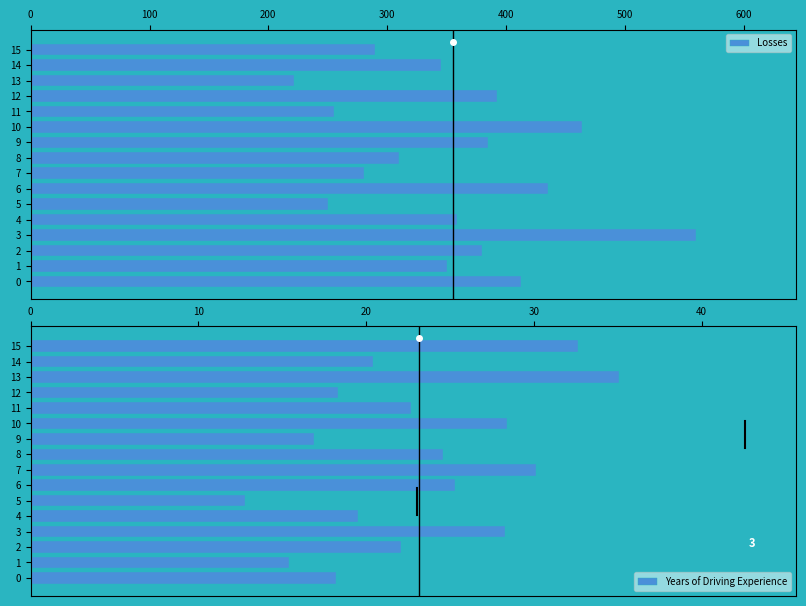

True or false: Years of Driving Experience has a value of 22.1 at 2.

True